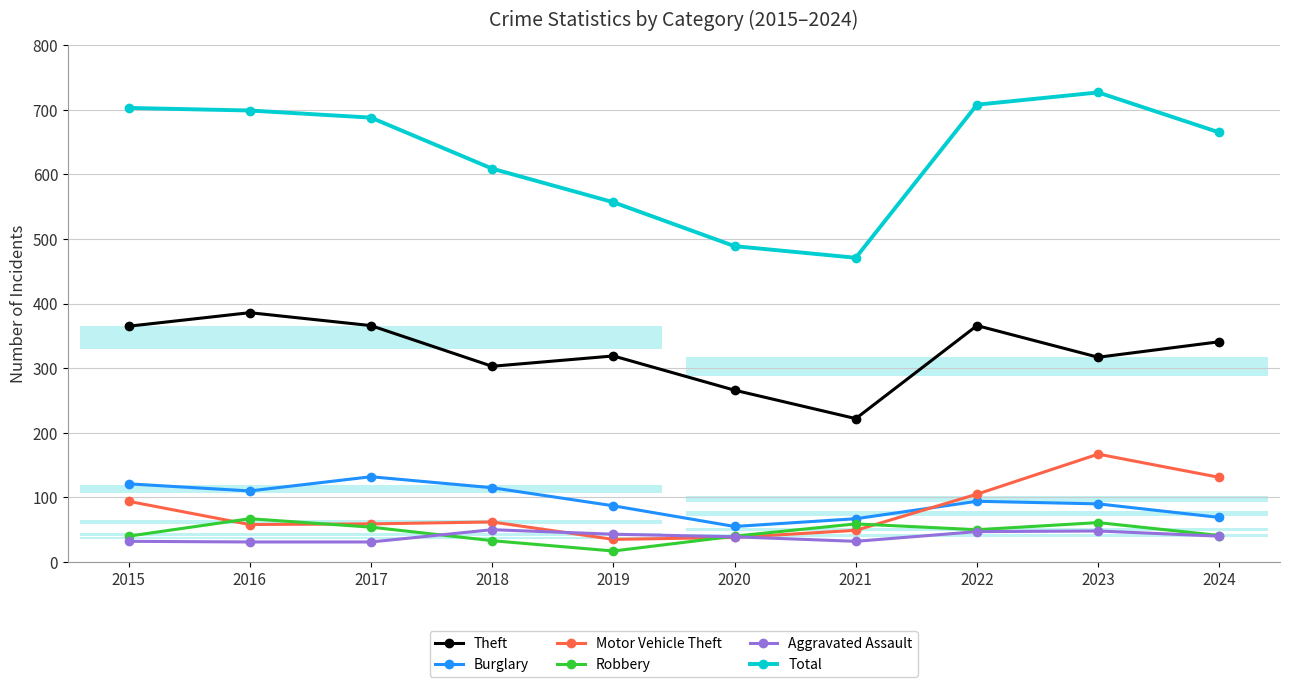

At which category does Robbery reach its first local peak?

2016